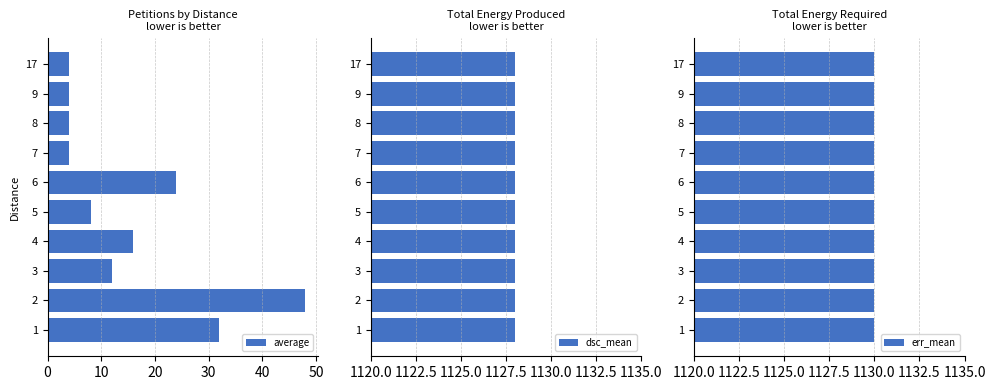

What is the highest value of the average series?

48